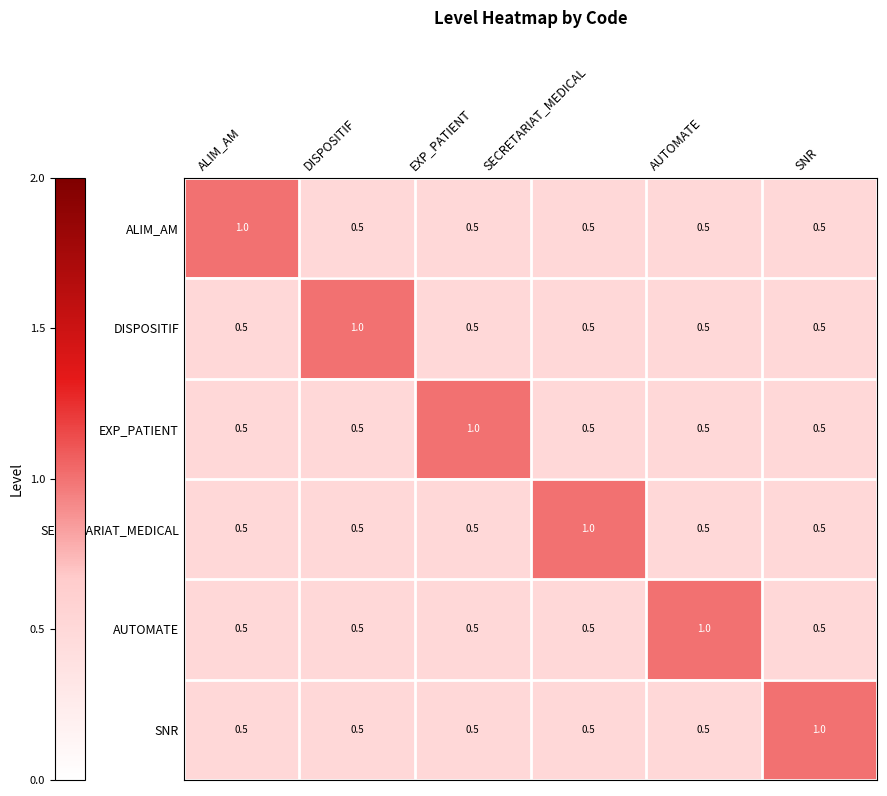

What is the spread (max minus min) of values at SNR?

0.5